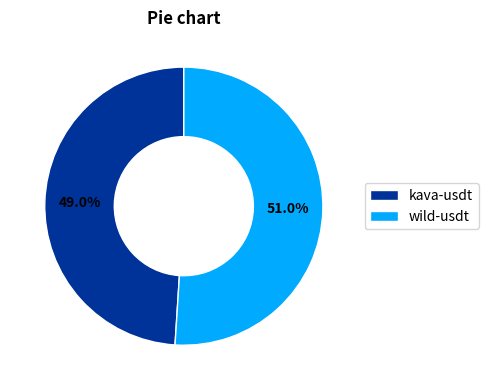

Which has a higher value, wild-usdt or kava-usdt?

wild-usdt